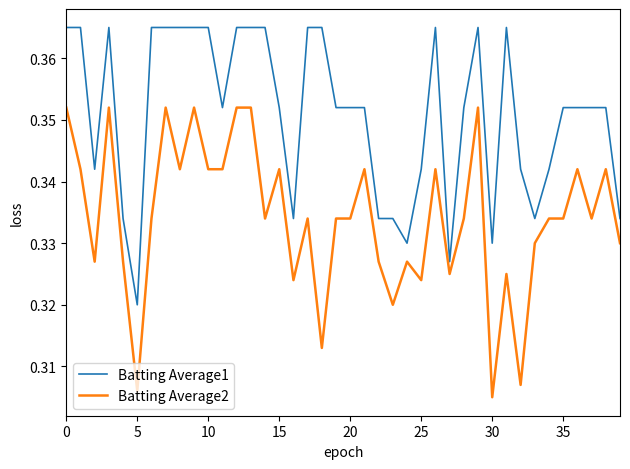

True or false: Batting Average2 and Batting Average1 cross at least once.

False